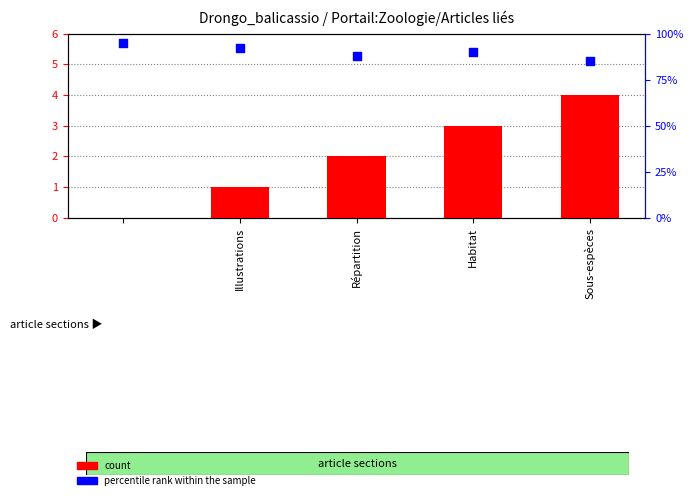

Which series has the widest spread of Y values?

percentile rank within the sample